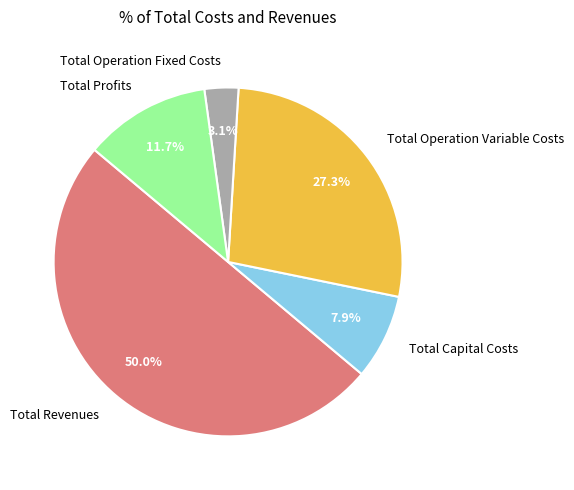

Between Total Operation Variable Costs and Total Capital Costs, which is larger?

Total Operation Variable Costs